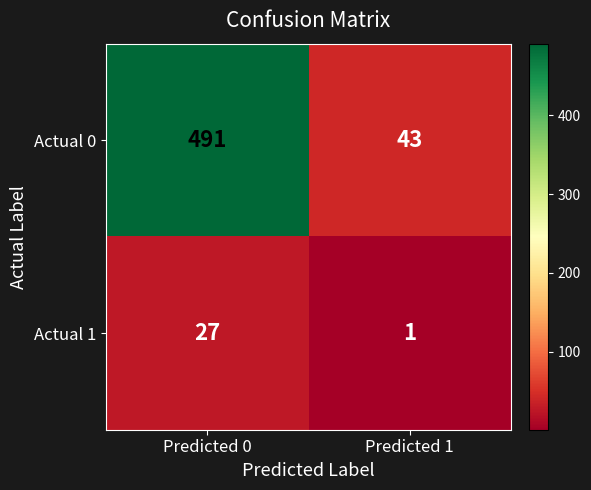

True or false: Actual 0 has a value of 70 at Predicted 1.

False